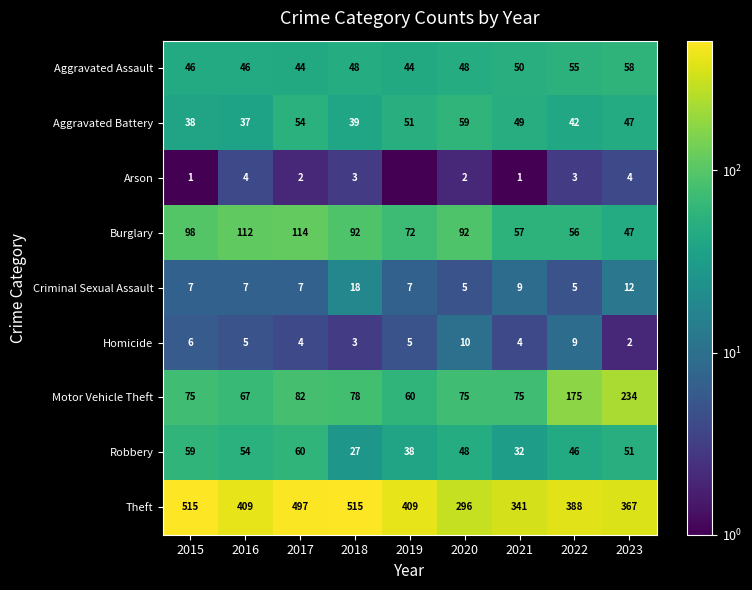

At which category is the sum across all series the highest?

2017